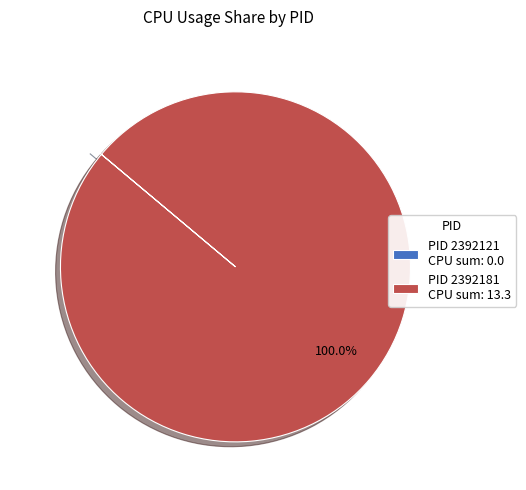

What is the largest slice in the pie chart?

PID 2392181 CPU sum: 13.3